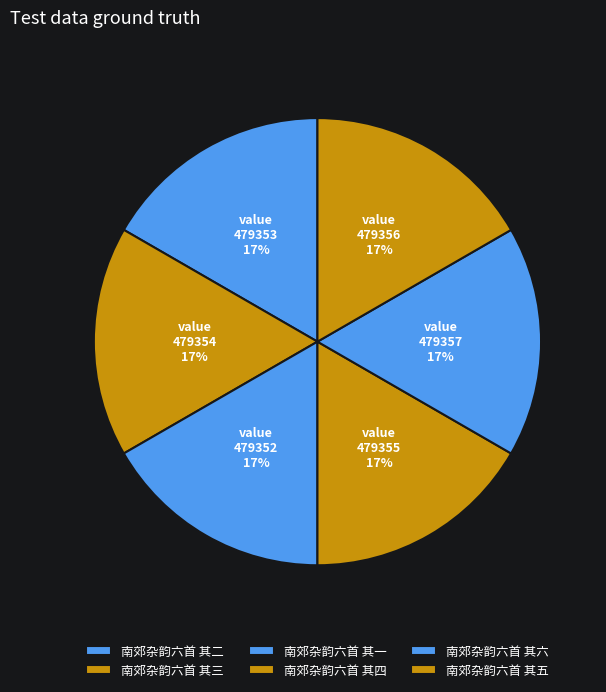

Do 南郊杂韵六首 其三 and 南郊杂韵六首 其五 together represent more than half of the pie?

No